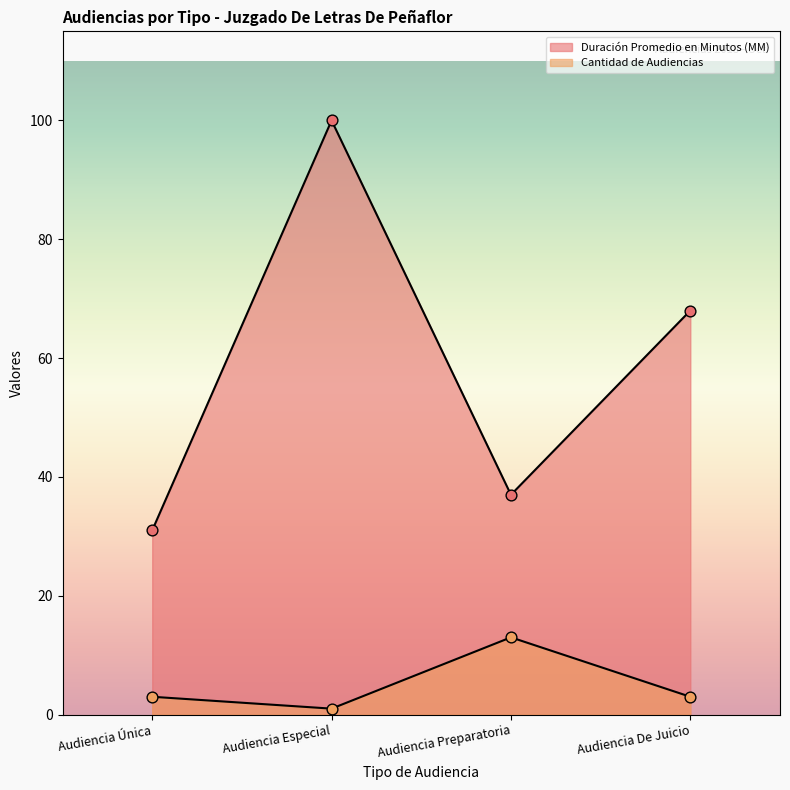

What are all the series names shown in the legend?

Duración Promedio en Minutos (MM), Cantidad de Audiencias